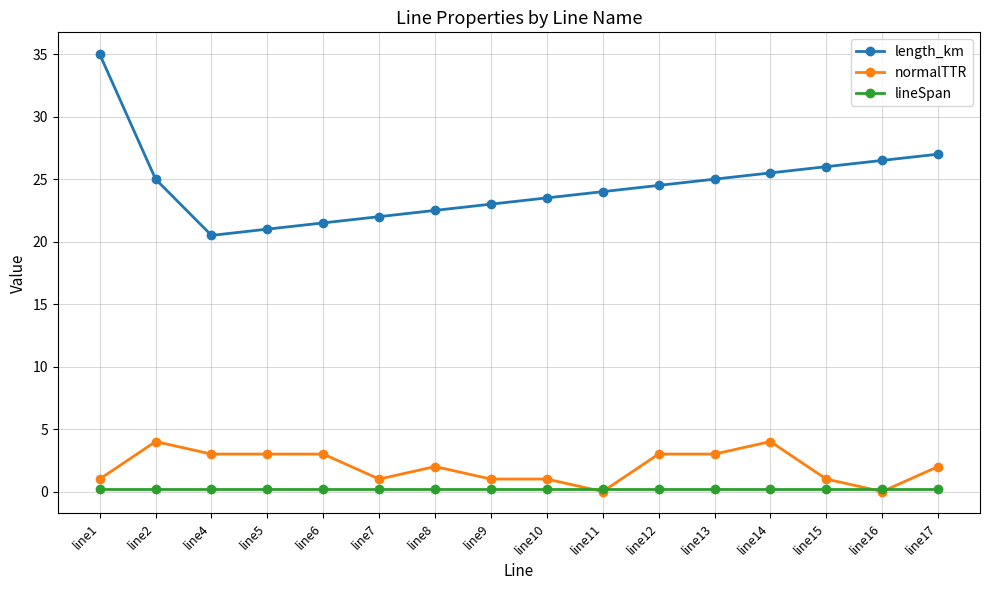

True or false: lineSpan and length_km cross at least once.

False